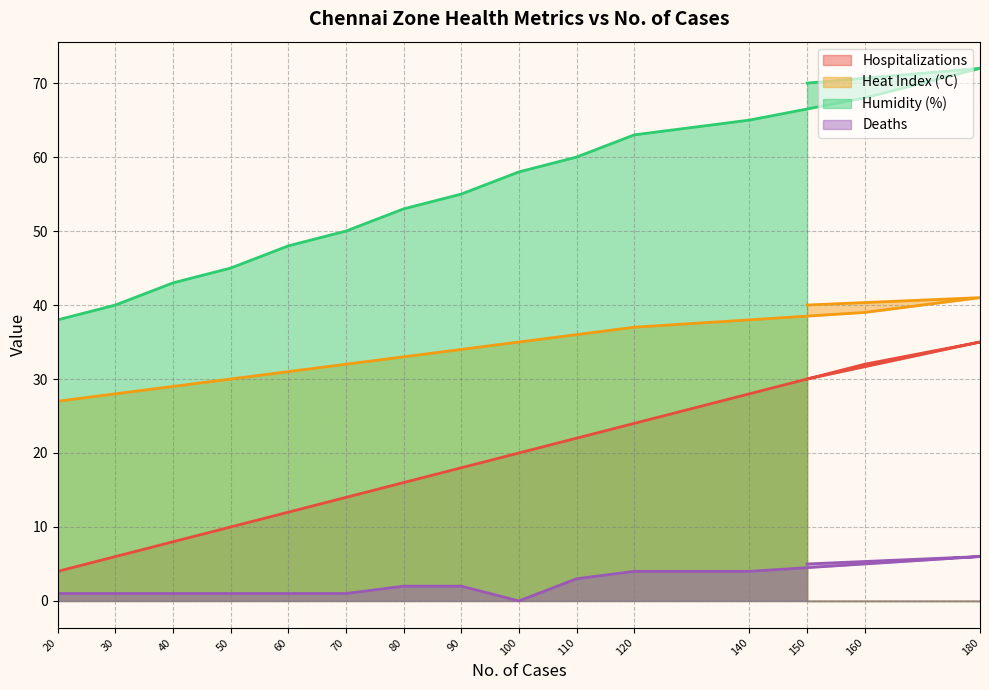

How many lines are shown in the chart?

4